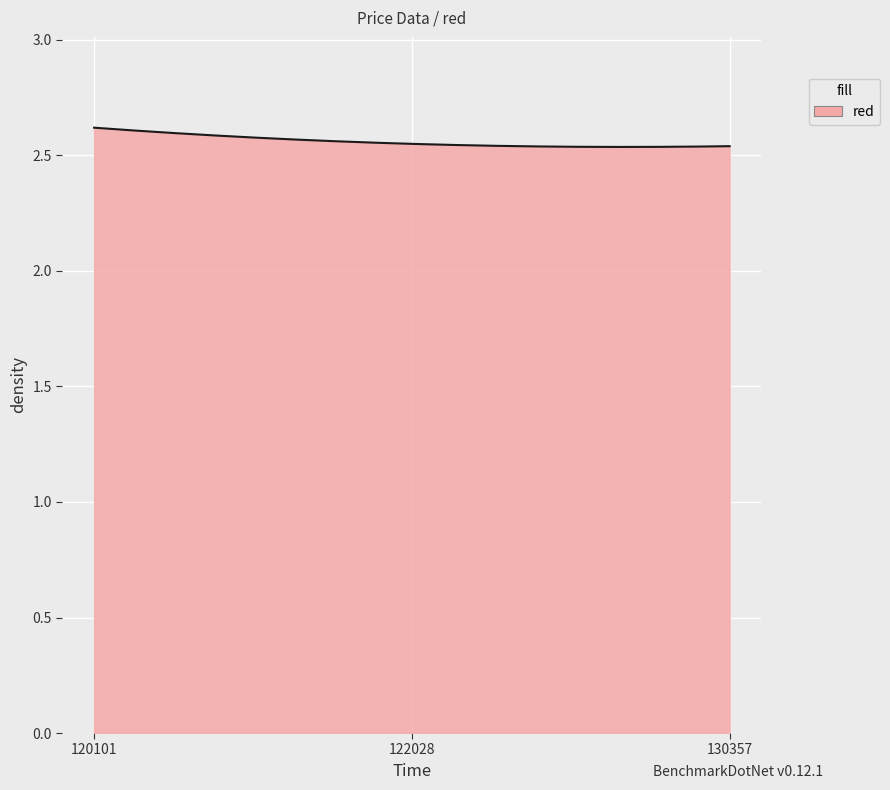

How many series are shown in this chart?

1